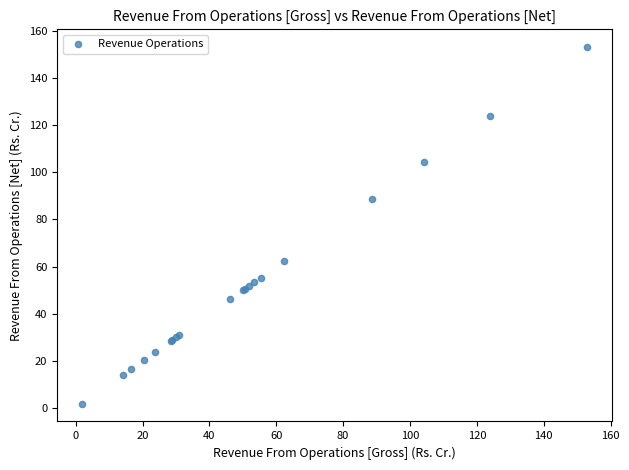

What Y value in the scatter plot is closest to 77?

88.7